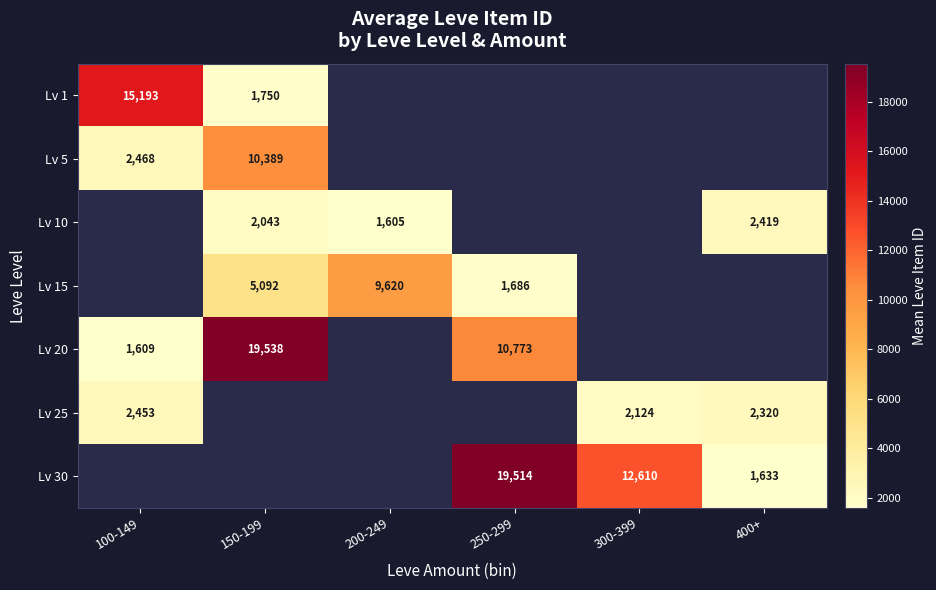

What is the minimum value shown in the chart?

1605.0